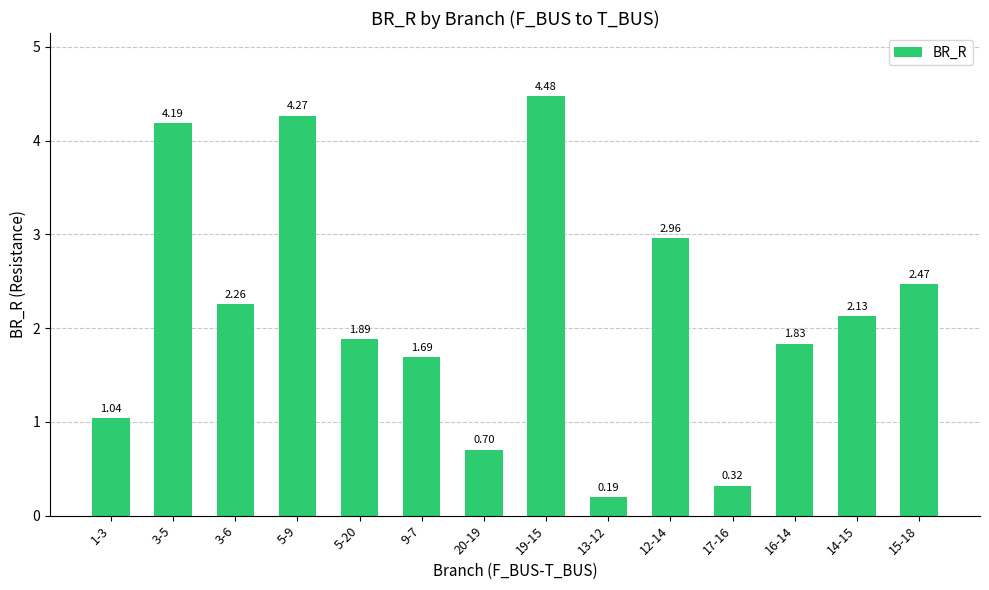

Rank the categories by value from lowest to highest.

13-12, 17-16, 20-19, 1-3, 9-7, 16-14, 5-20, 14-15, 3-6, 15-18, 12-14, 3-5, 5-9, 19-15